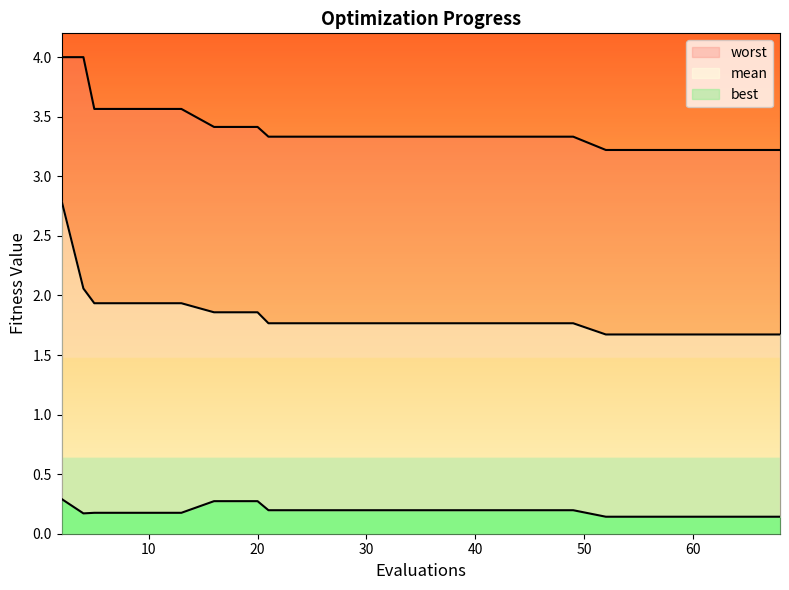

Between 13 and 41, which series saw the biggest shift?

worst